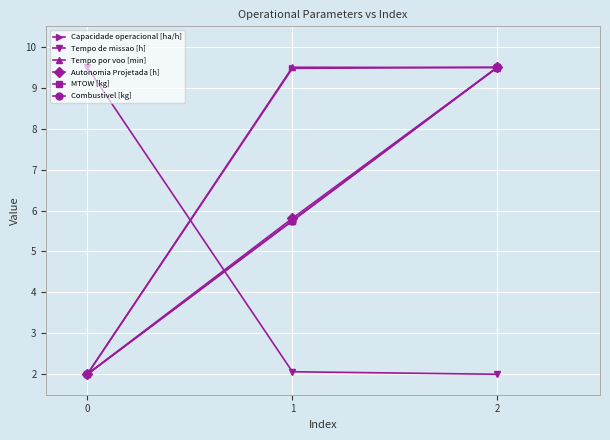

Where is Tempo de missao [h] nearest to the value 5?

1